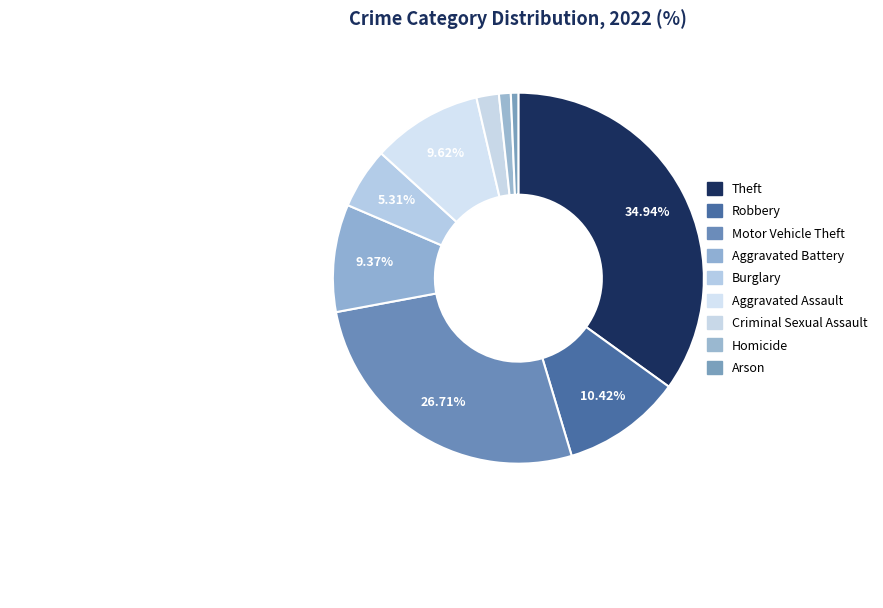

Do Theft and Homicide together represent more than half of the pie?

No